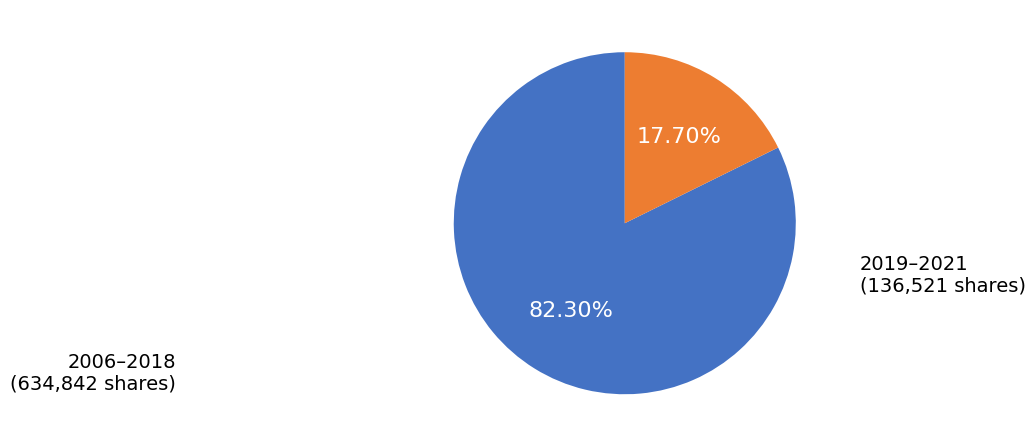

Does any single category account for the majority?

Yes